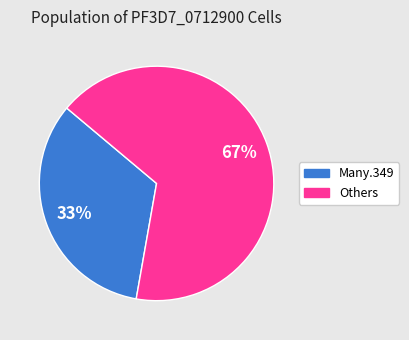

To the nearest percent, what is the average slice percentage?

50%